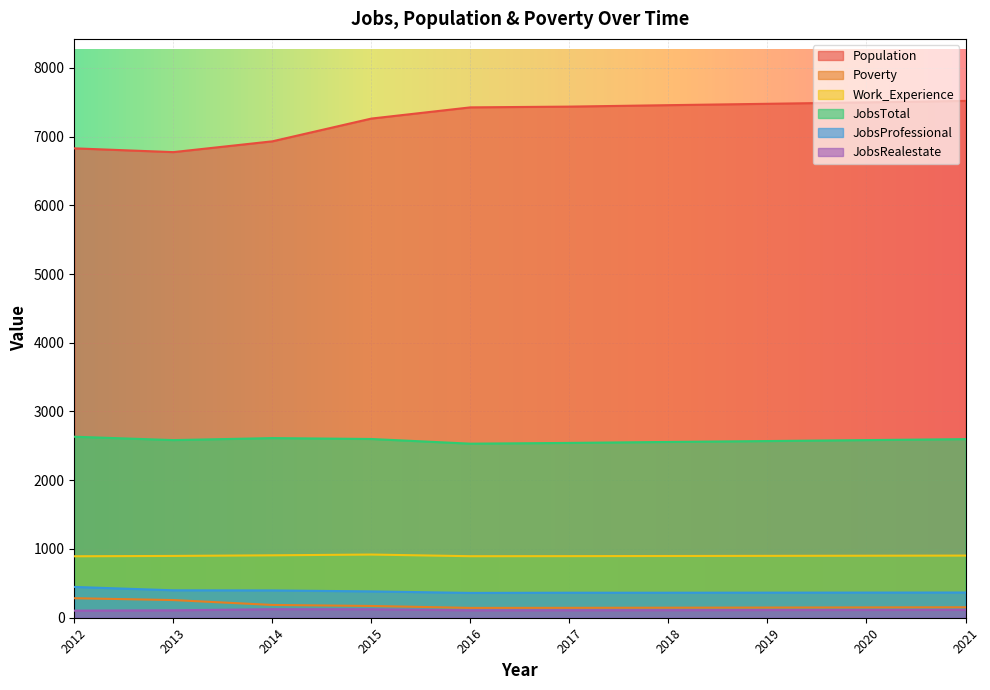

Which series has the widest spread of values?

Population